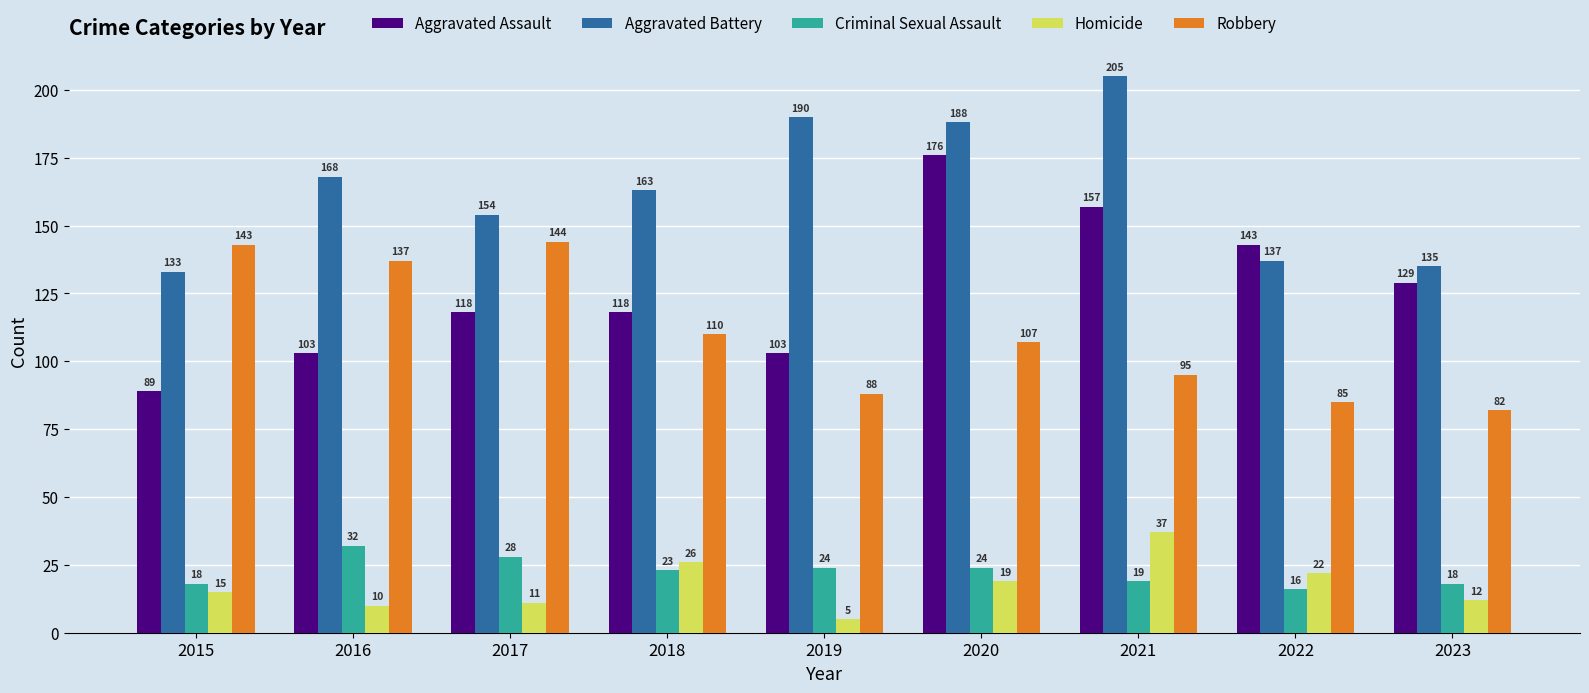

Reading left to right, extract all data points from this chart.

Aggravated Assault: 2015=89	2016=103	2017=118	2018=118	2019=103	2020=176	2021=157	2022=143	2023=129
Aggravated Battery: 2015=133	2016=168	2017=154	2018=163	2019=190	2020=188	2021=205	2022=137	2023=135
Criminal Sexual Assault: 2015=18	2016=32	2017=28	2018=23	2019=24	2020=24	2021=19	2022=16	2023=18
Homicide: 2015=15	2016=10	2017=11	2018=26	2019=5	2020=19	2021=37	2022=22	2023=12
Robbery: 2015=143	2016=137	2017=144	2018=110	2019=88	2020=107	2021=95	2022=85	2023=82